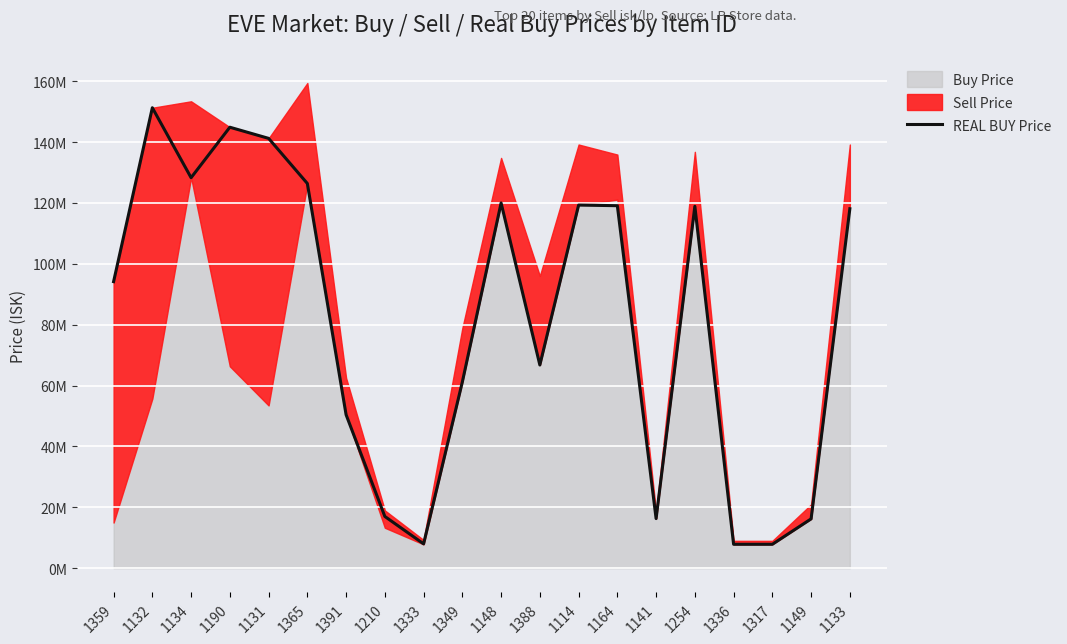

What is the sum of all values?

1633234982.5